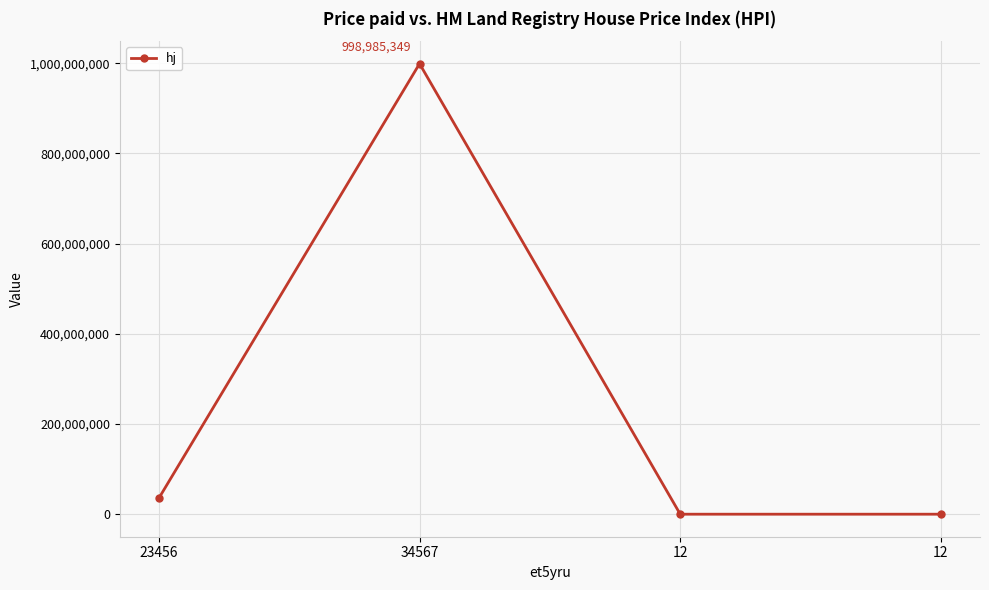

Between 34567 and 12, which is larger?

34567